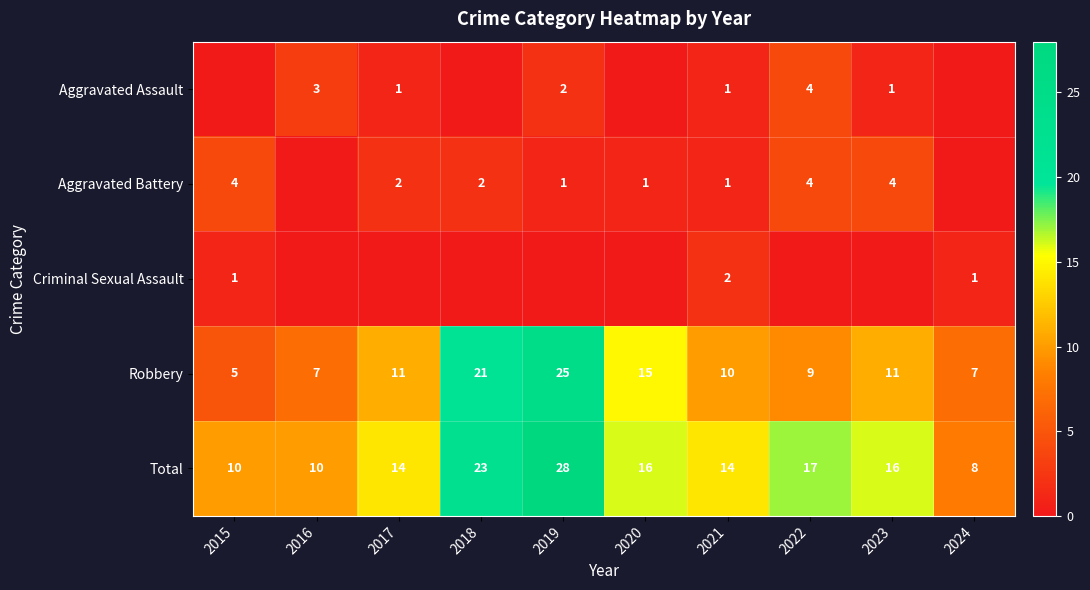

What is the sum of all Total values?

156